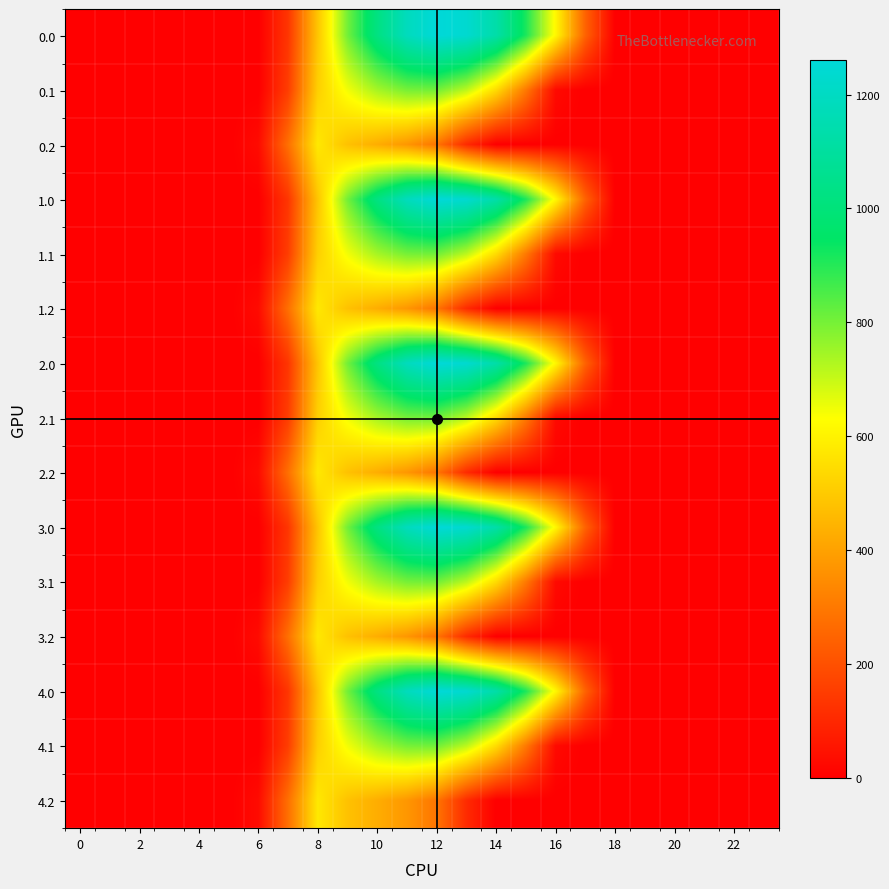

Rank the series by their maximum value, from highest to lowest.

0.0, 1.0, 2.0, 3.0, 4.0, 0.1, 1.1, 2.1, 3.1, 4.1, 0.2, 1.2, 2.2, 3.2, 4.2